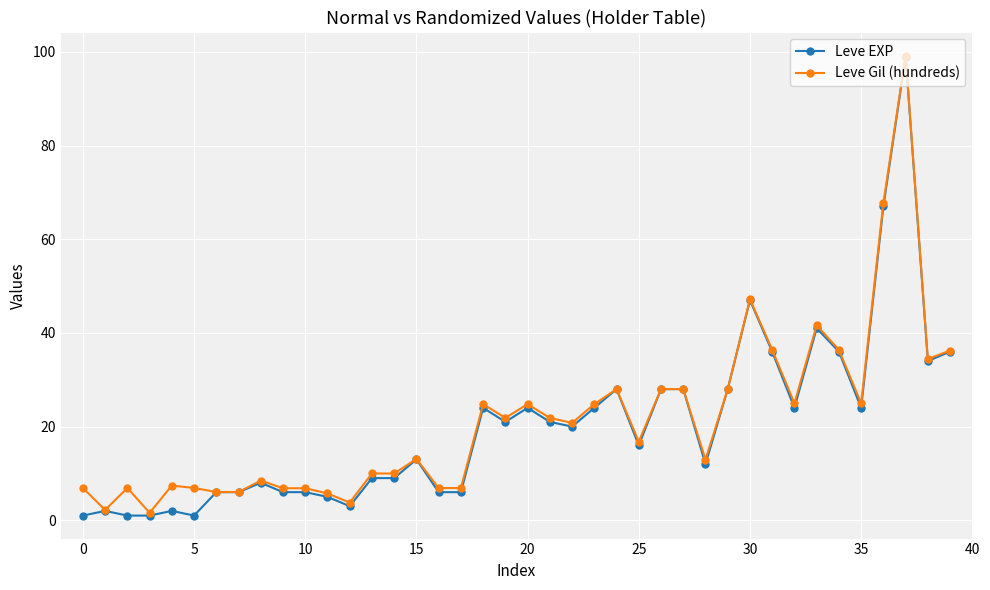

What is the highest value of the Leve EXP series?

99.0